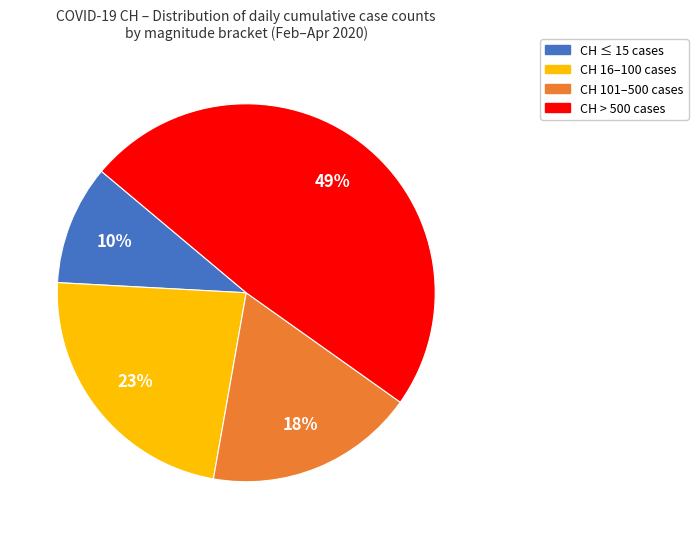

Is there a majority slice in this chart?

No